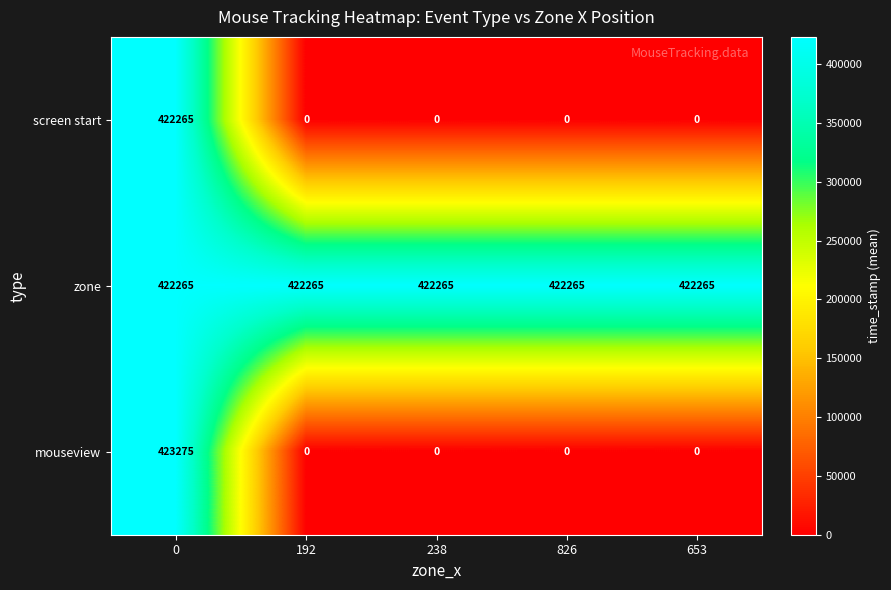

Reading left to right, transcribe all the data shown in this chart.

screen start: 0=422265	192=0	238=0	826=0	653=0
zone: 0=422265	192=422265	238=422265	826=422265	653=422265
mouseview: 0=423275	192=0	238=0	826=0	653=0